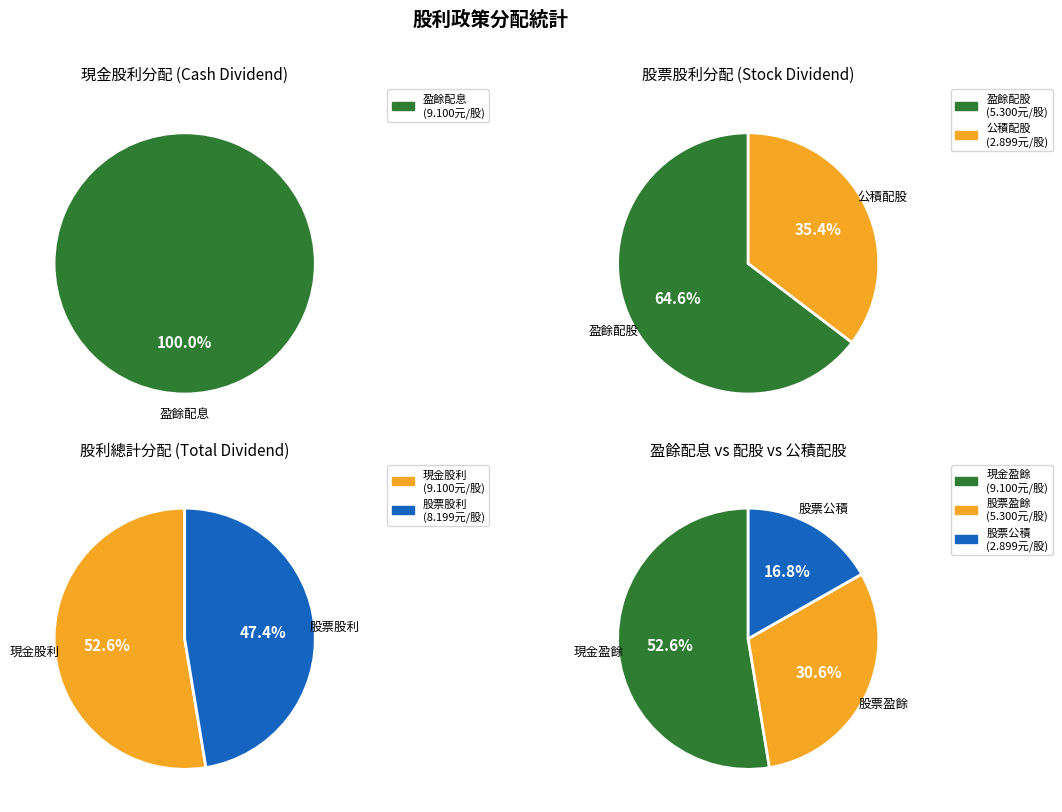

Is 2 the majority of the pie?

No